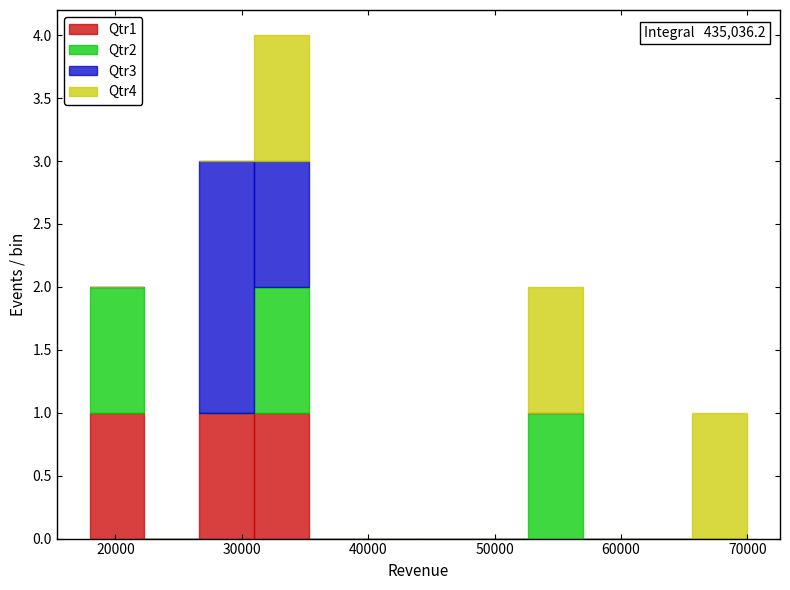

Which range on the x-axis has the tallest stacked bar (by total height)?

31000 to 35000